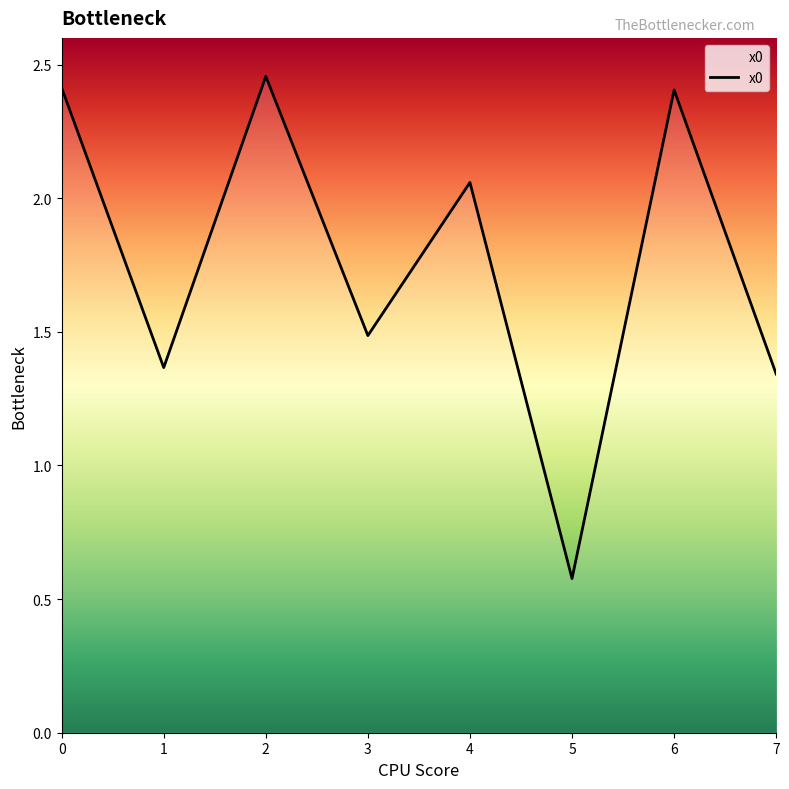

Does the chart display data point markers on the line(s)?

No